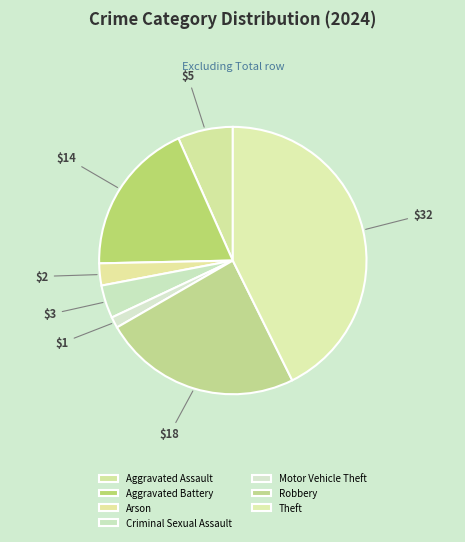

Is it true that Robbery is 16% of the pie?

False